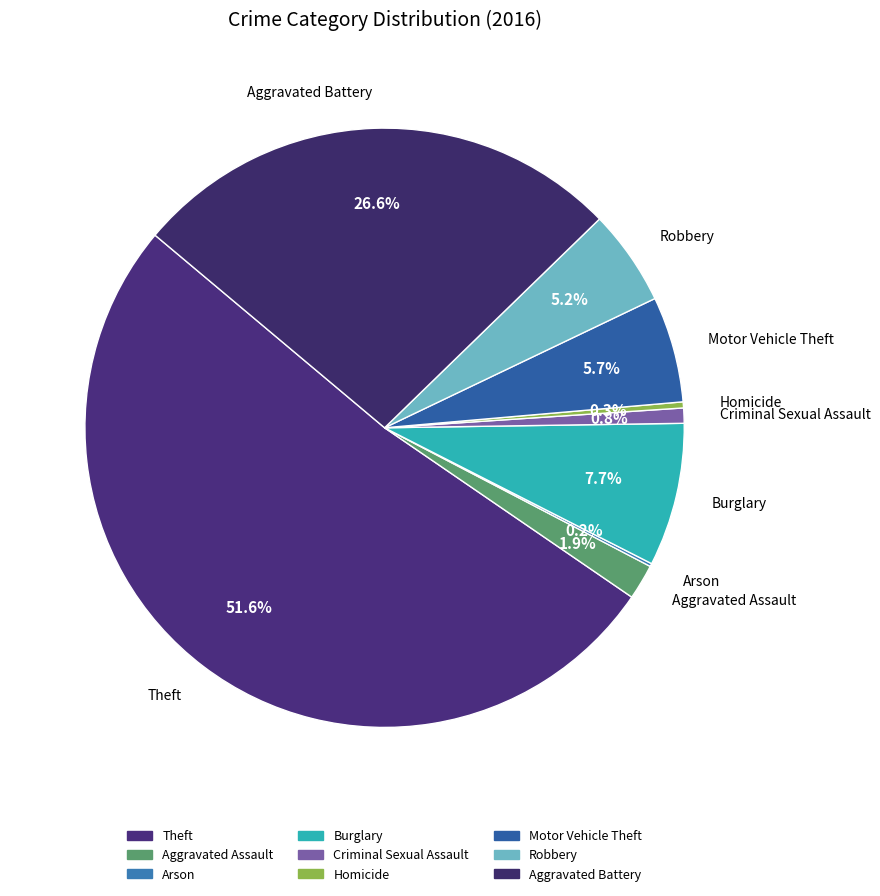

True or false: Homicide accounts for 0% of the total.

True